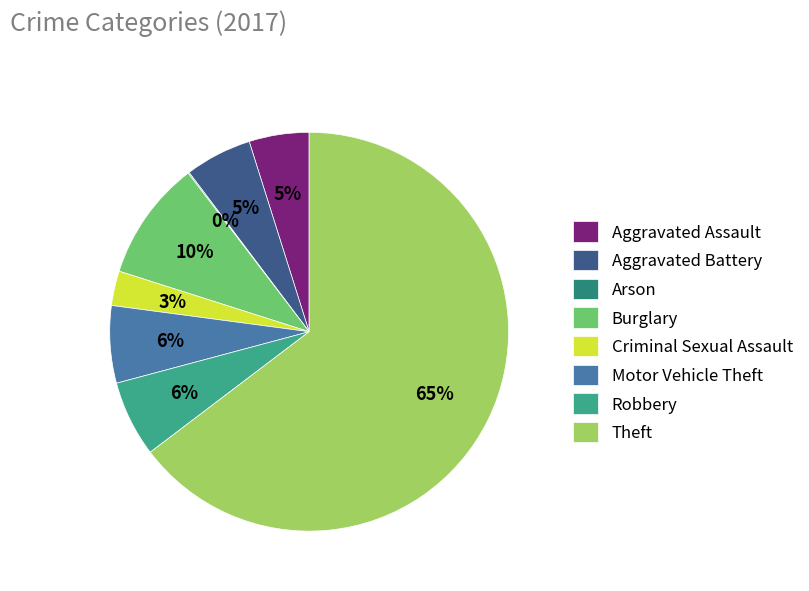

Which slice is the smallest?

Arson